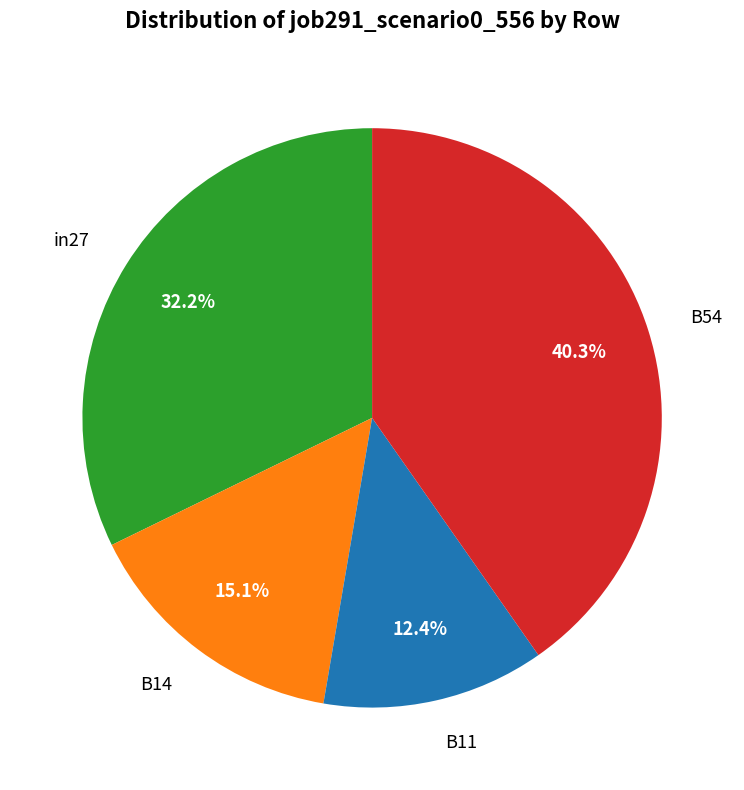

Count the number of slices in the pie.

4